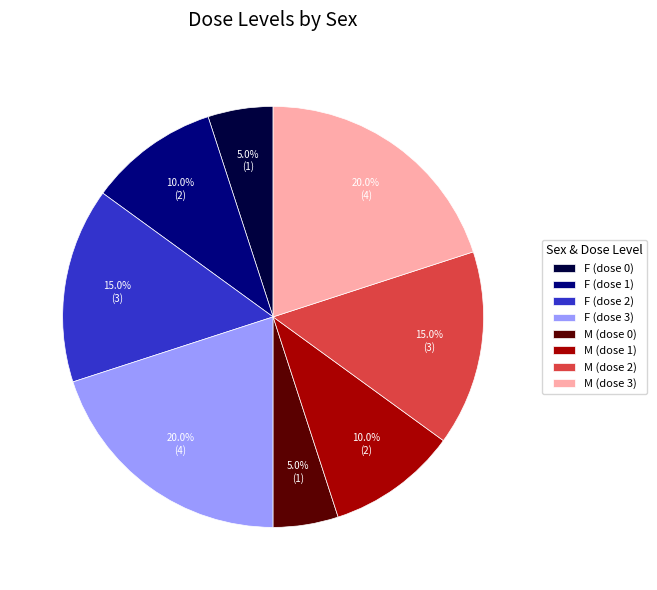

Does any single category account for the majority?

No